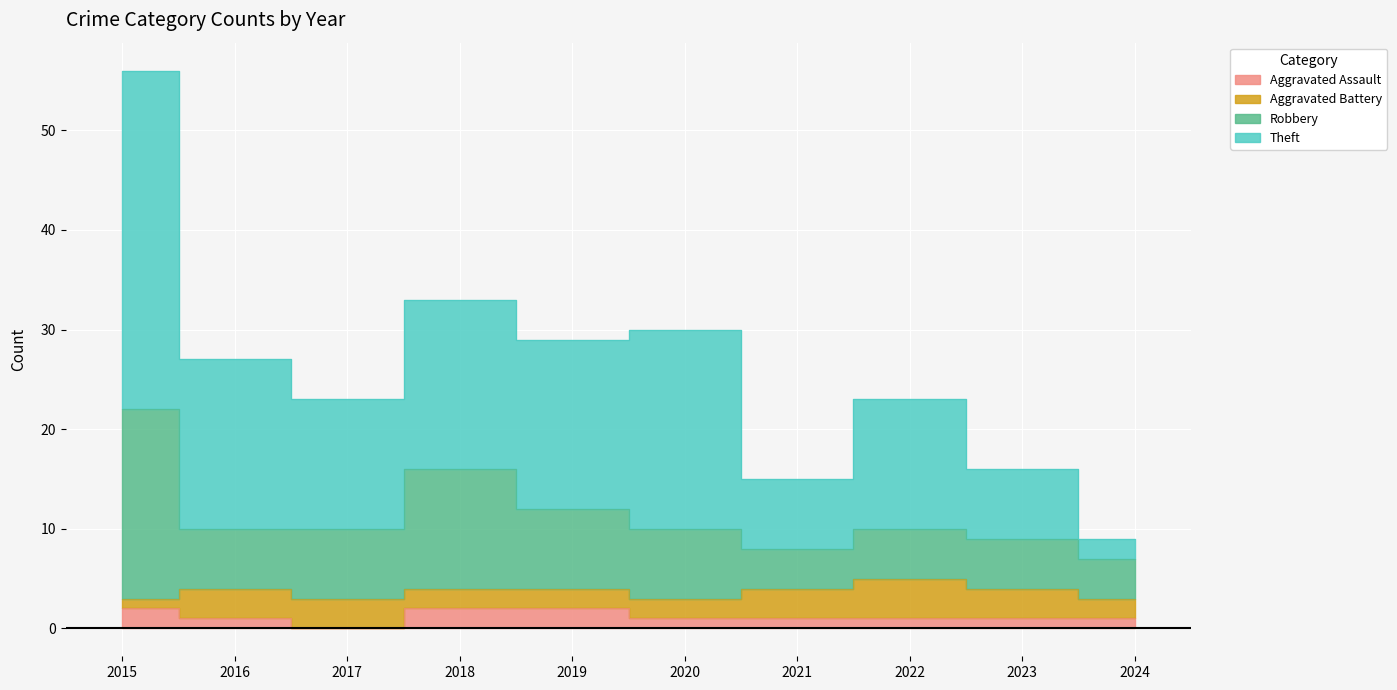

True or false: Aggravated Assault has more than 2 interior local peaks.

False